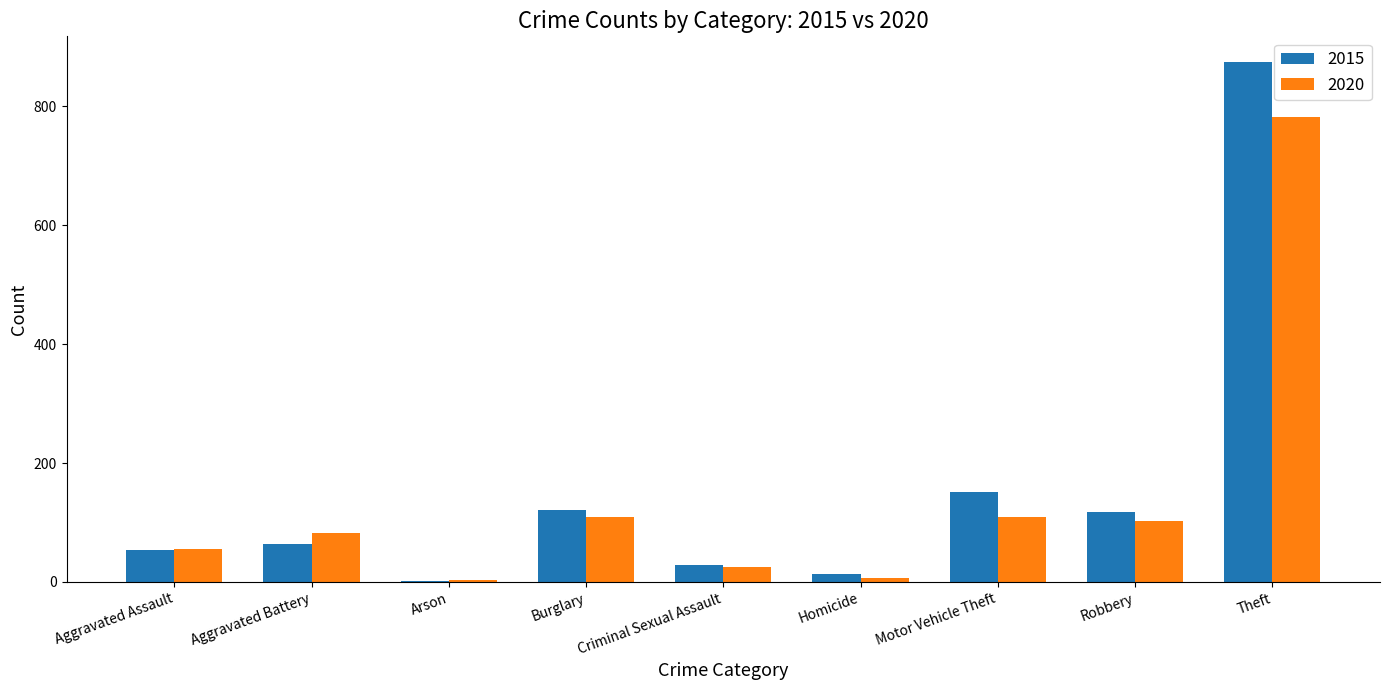

Where is 2015 nearest to the value 438?

Motor Vehicle Theft